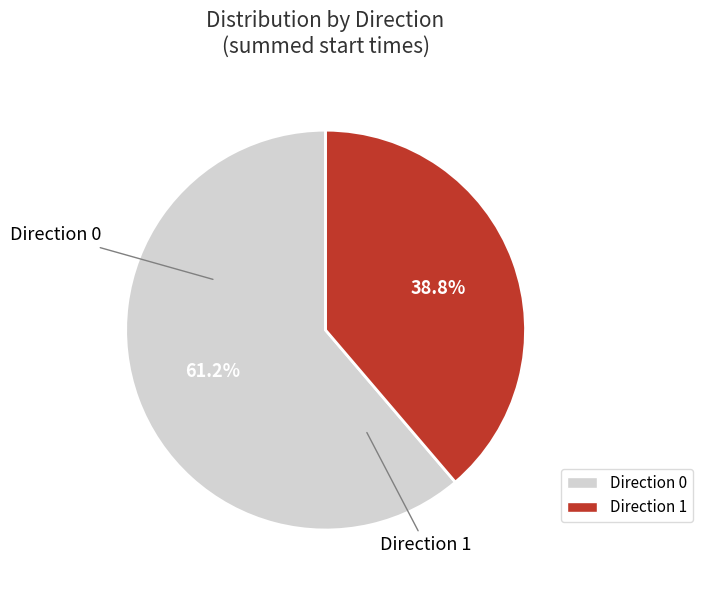

Count the number of slices in the pie.

2